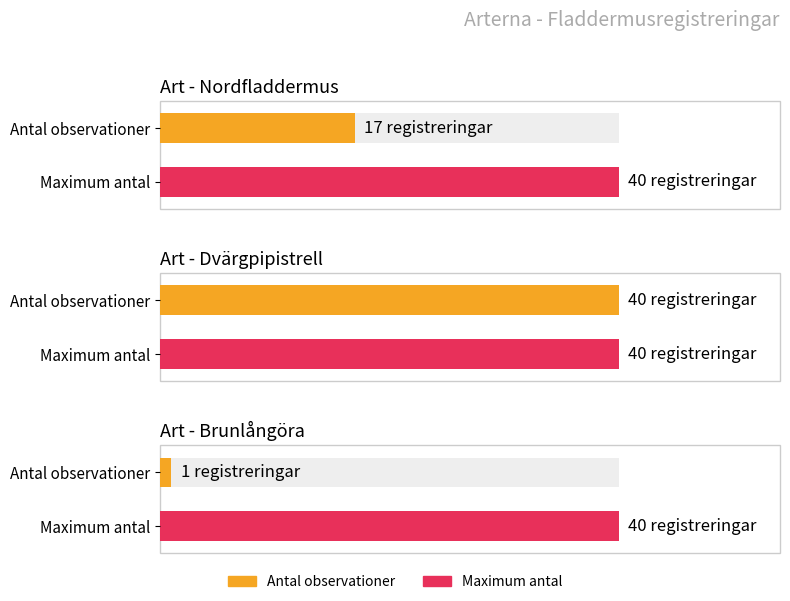

True or false: Nordfladdermus has a value of 17 at Nordfladdermus.

True